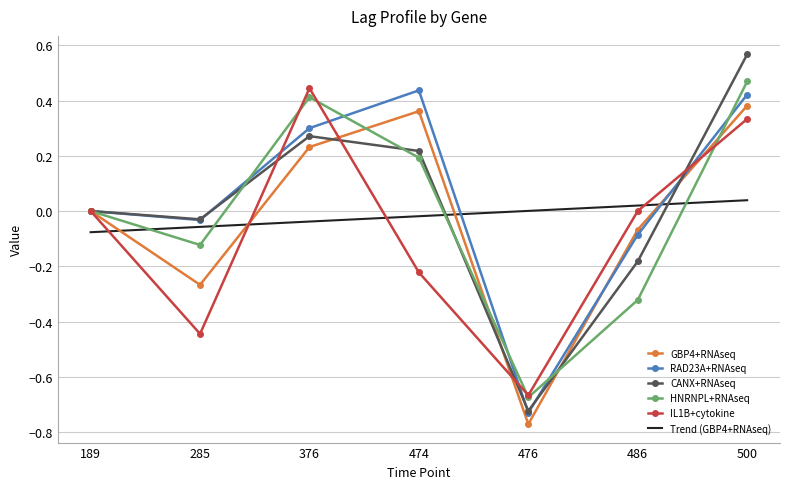

The value of IL1B+cytokine at 486 is 0.7. True or false?

False